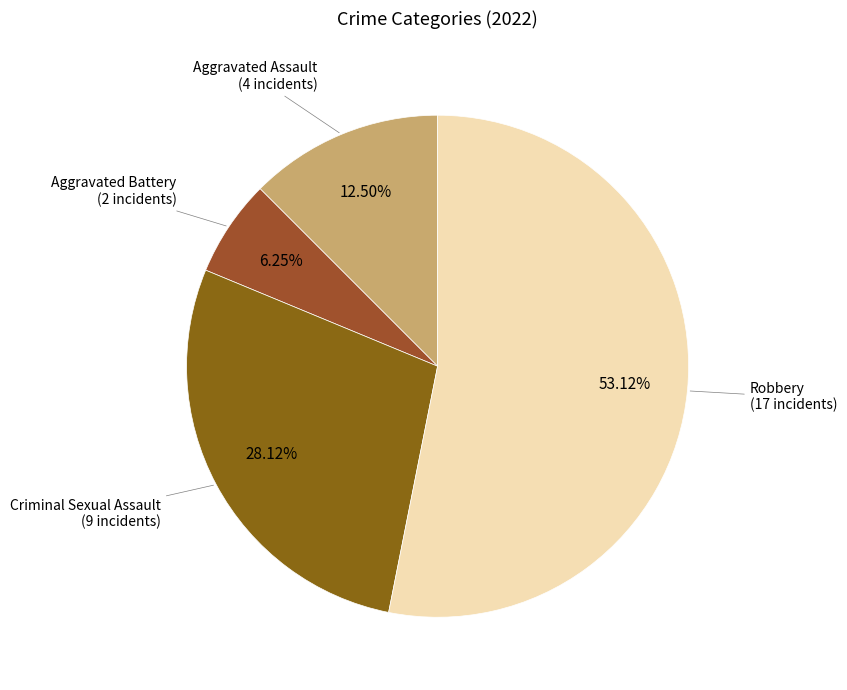

Do Aggravated Battery and Criminal Sexual Assault together represent more than half of the pie?

No